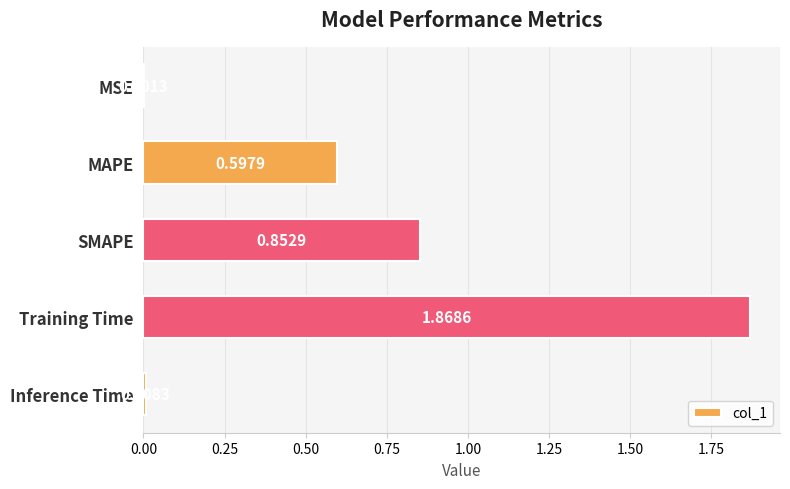

Which label corresponds to the largest value in the chart?

Training Time